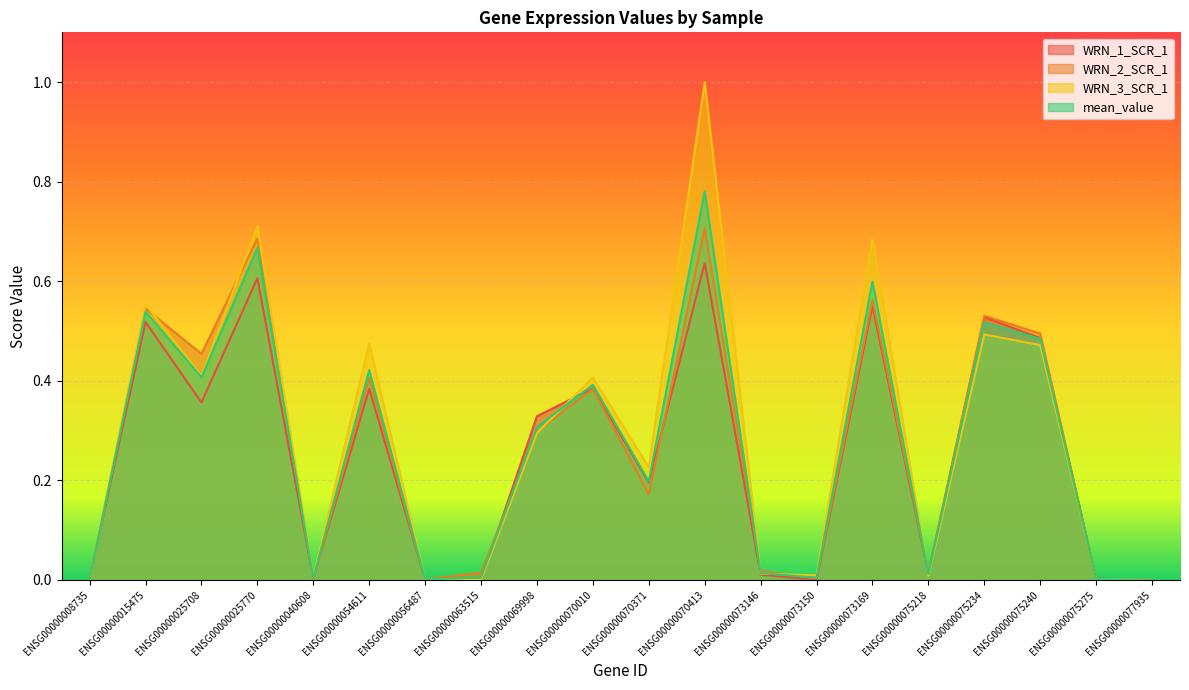

Which category has the highest value in the WRN_2_SCR_1 series?

ENSG00000070413